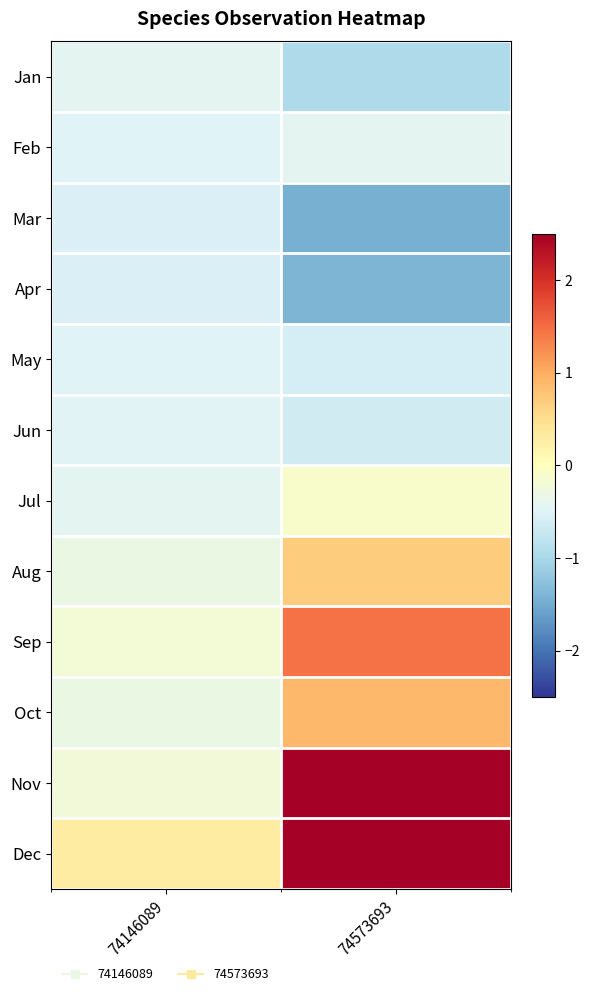

Between 74573693 and 74146089, which is larger?

74146089